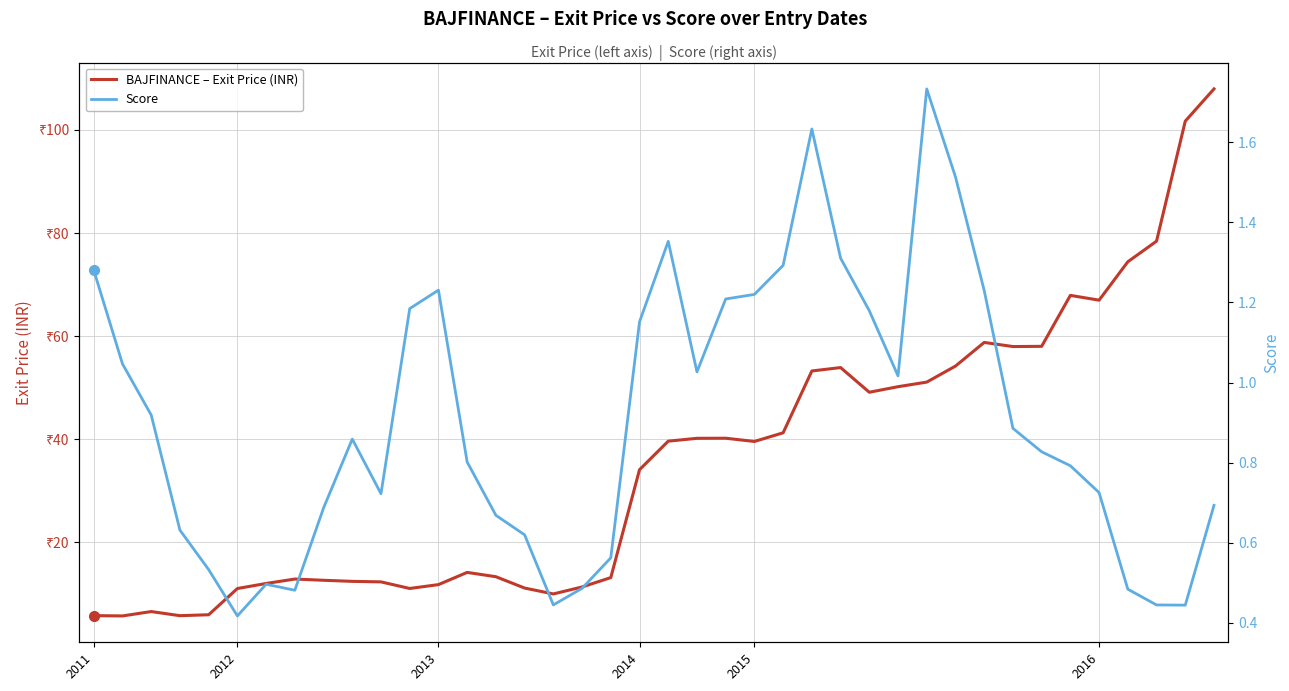

Which series has the largest range (max minus min)?

BAJFINANCE – Exit Price (INR)